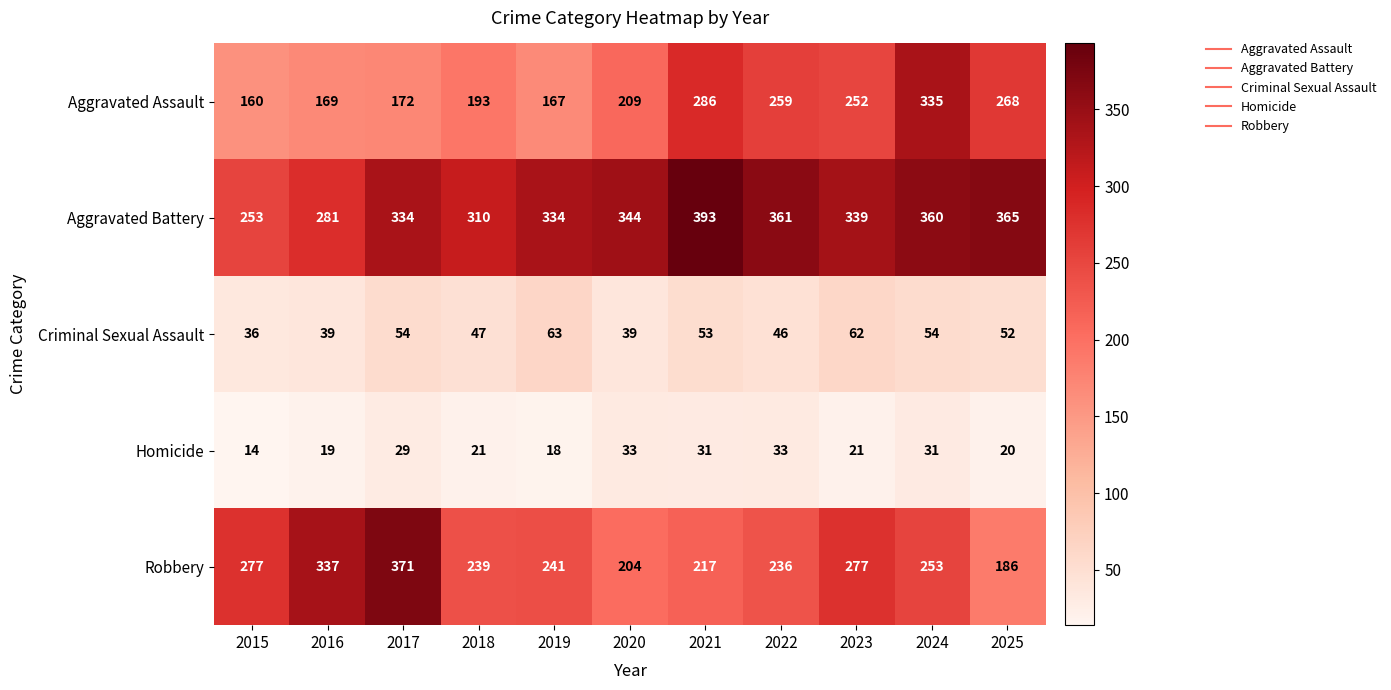

What is the spread (max minus min) of values at 2023?

318